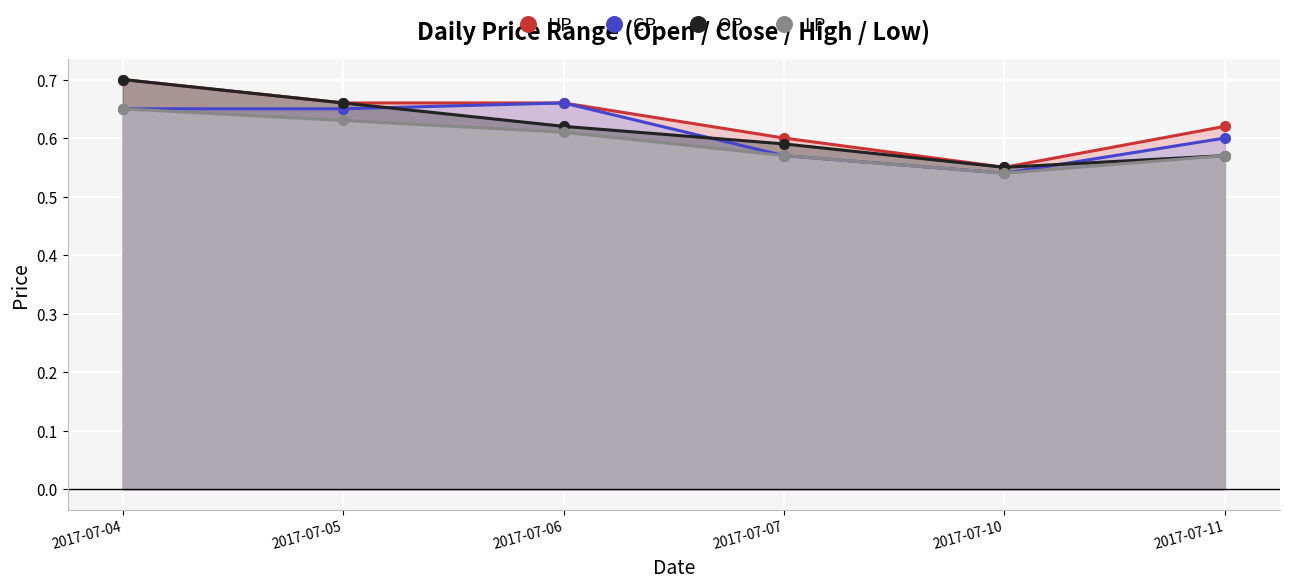

Which series has the largest total across all categories?

HP